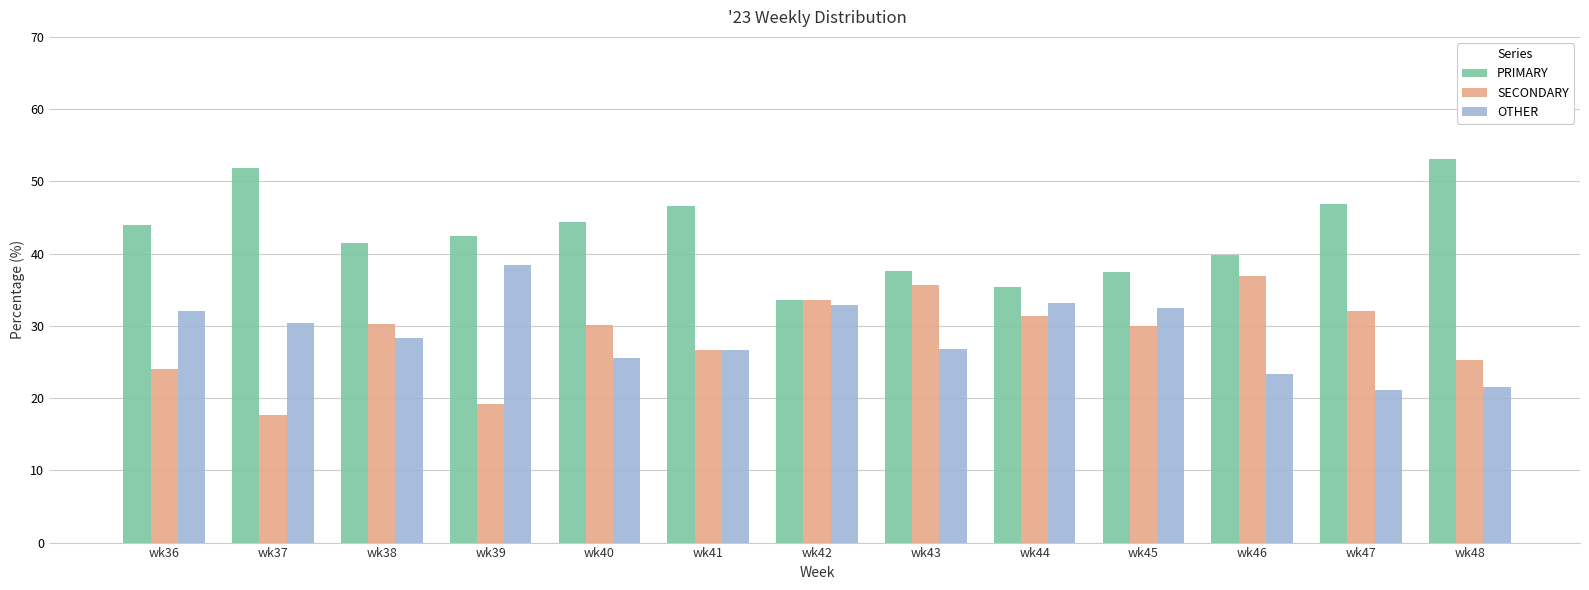

Is the value of PRIMARY at wk39 greater than the value of SECONDARY at wk41?

Yes